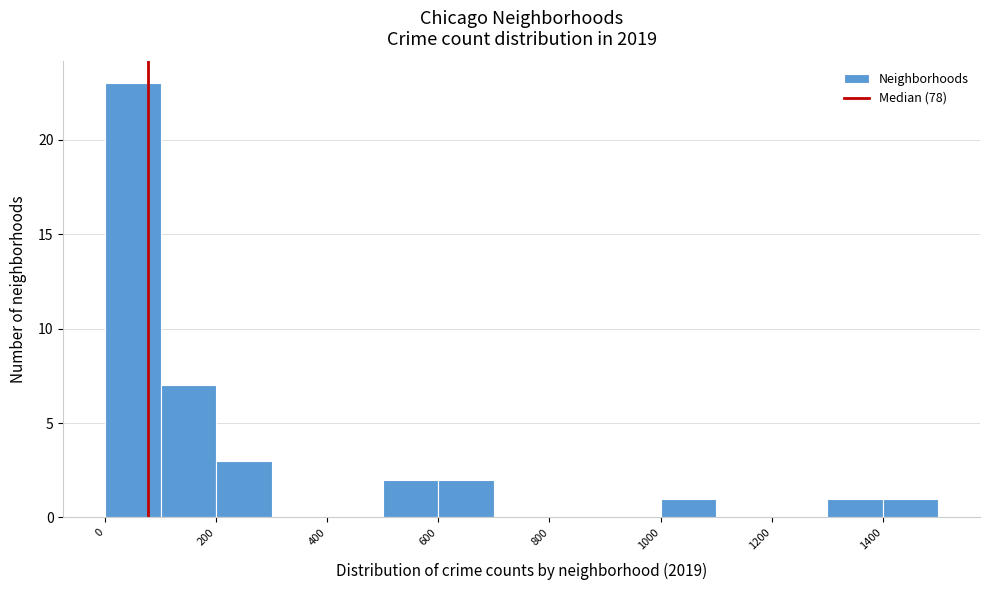

Over which range of the x-axis is the bar tallest?

0 to 100